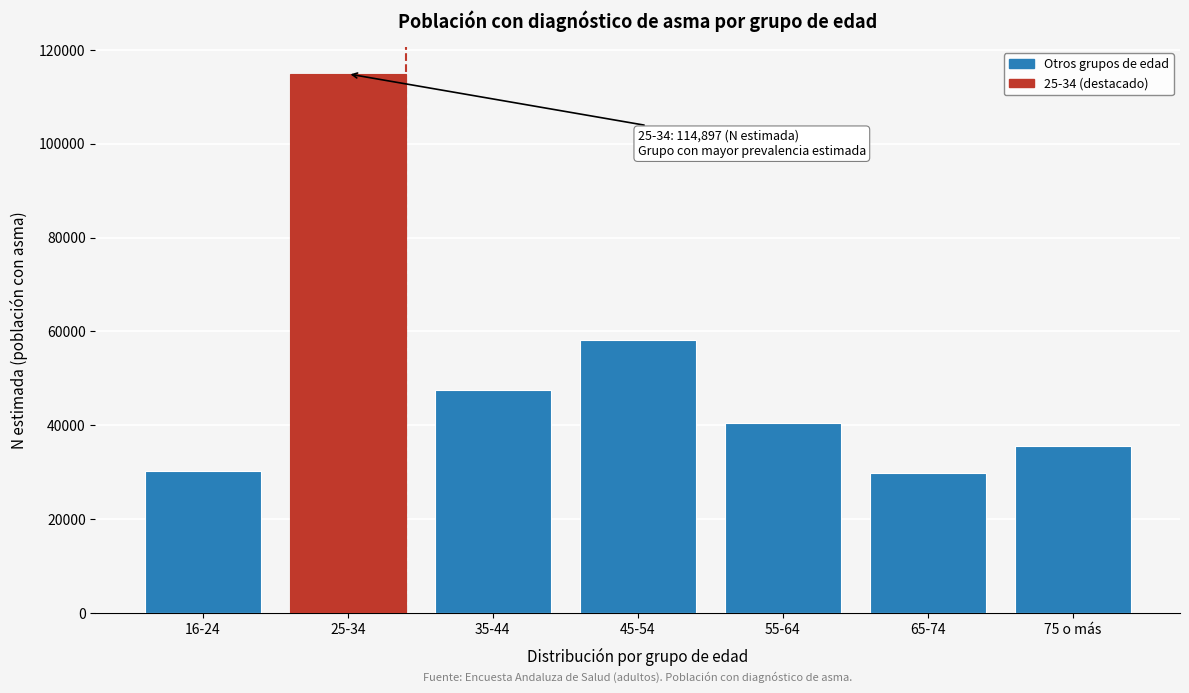

What is the sum of the values at 35-44 and 25-34?

162464